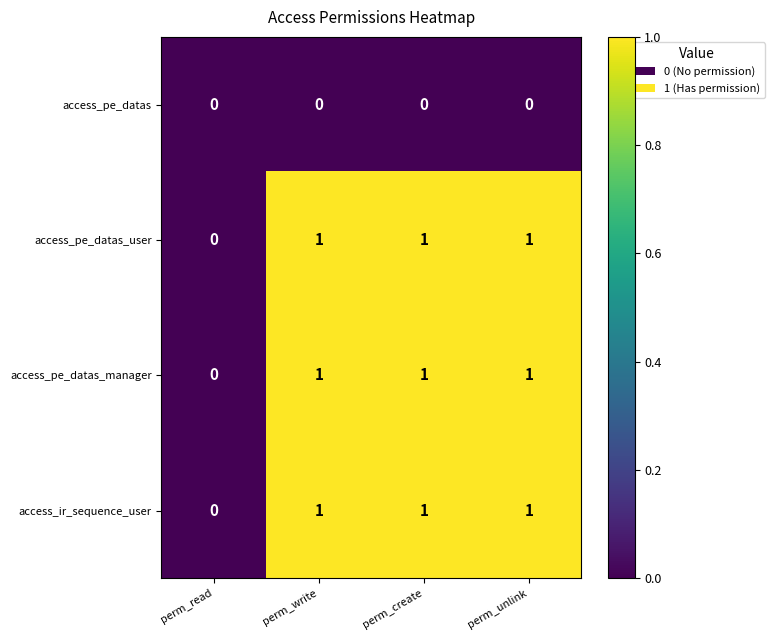

At which label does access_pe_datas_user reach its minimum?

perm_read